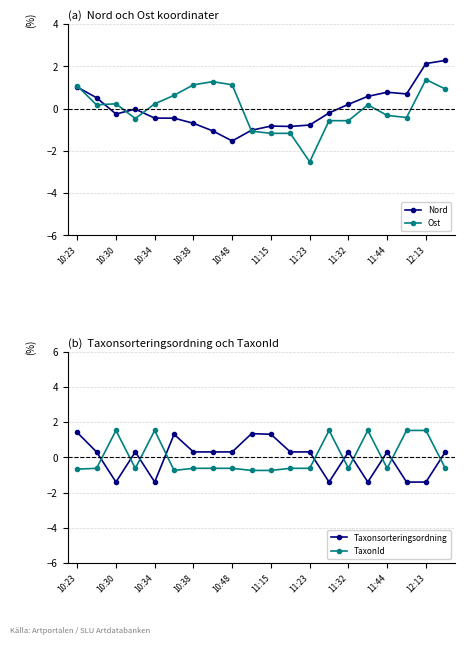

Which series has the largest total across all categories?

Taxonsorteringsordning